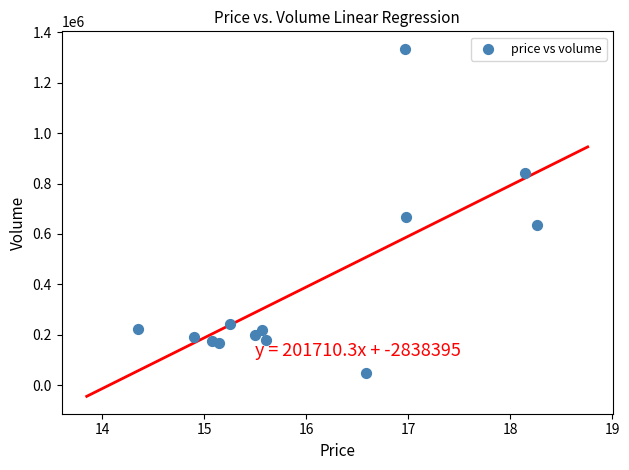

What Y value in the scatter plot is closest to 692460?

669047